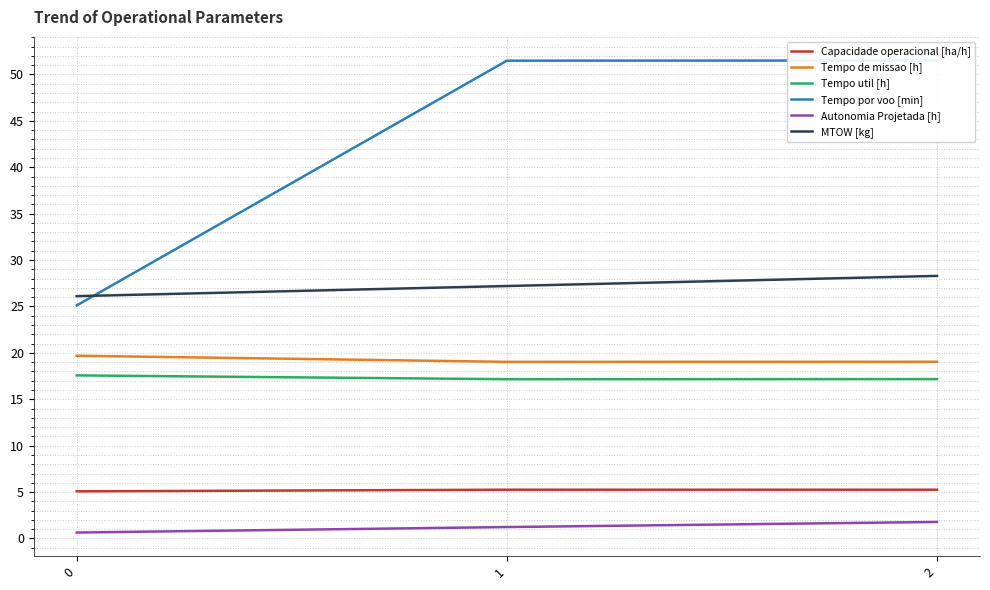

Does the chart display data point markers on the line(s)?

No